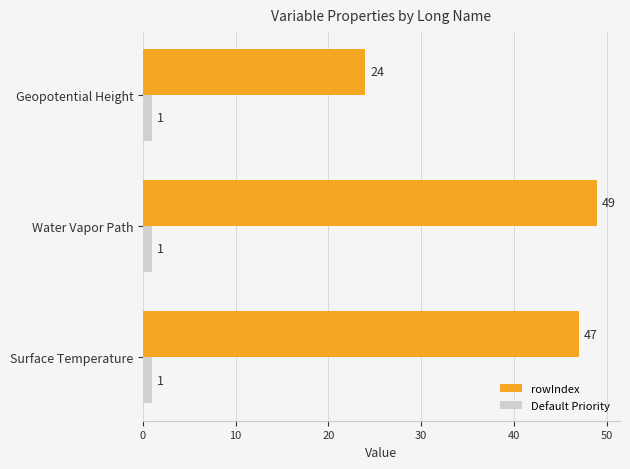

At which label does rowIndex reach its minimum?

Geopotential Height